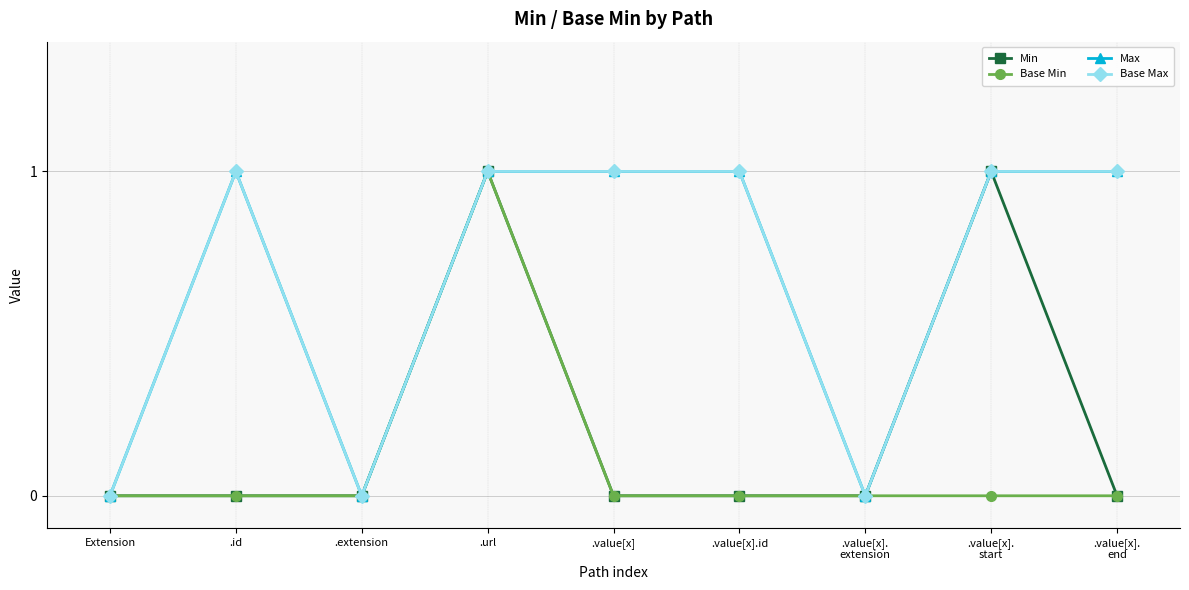

What is the sum of all Min values?

2